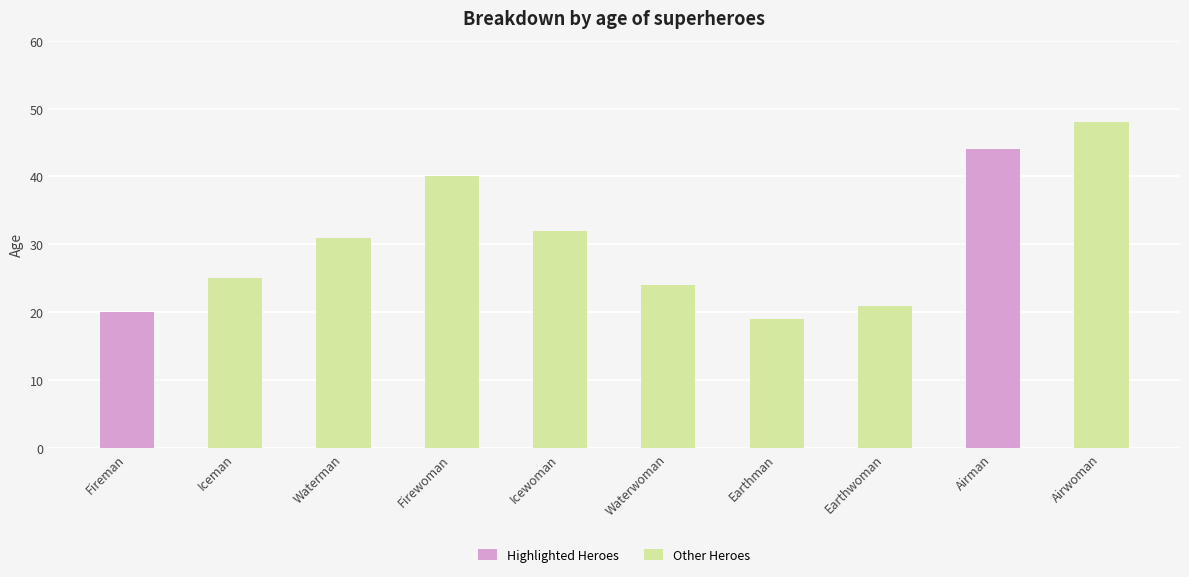

Approximately how many times larger is the value at Waterman compared to Earthman?

1.6